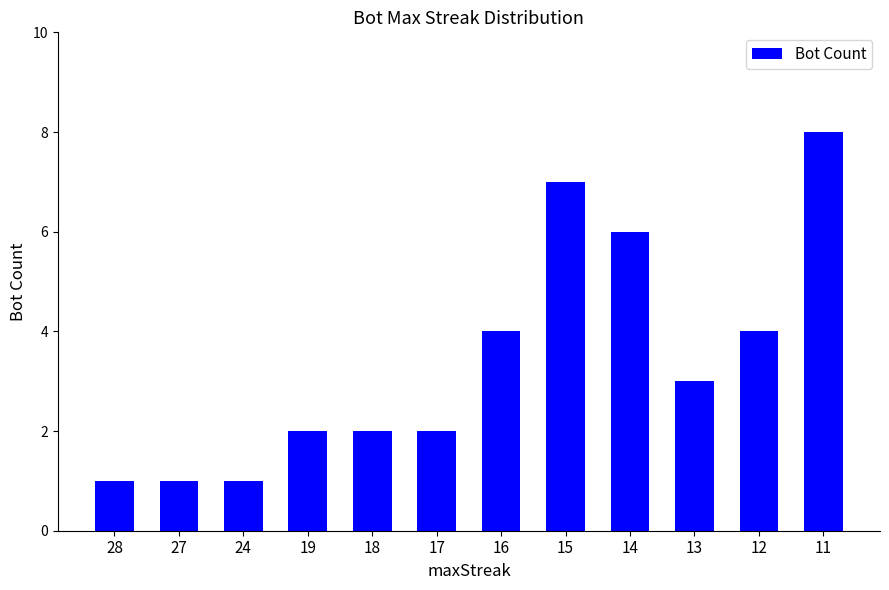

What is the change in value from 24 to 13?

+2